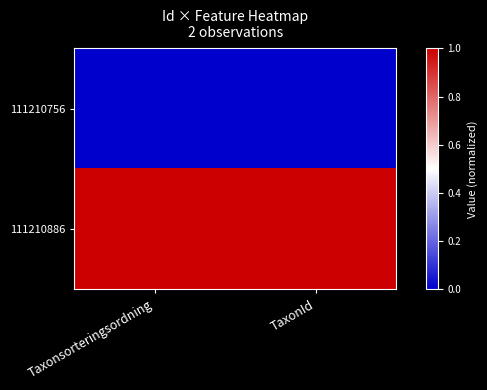

At how many categories does at least one series exceed 0?

2